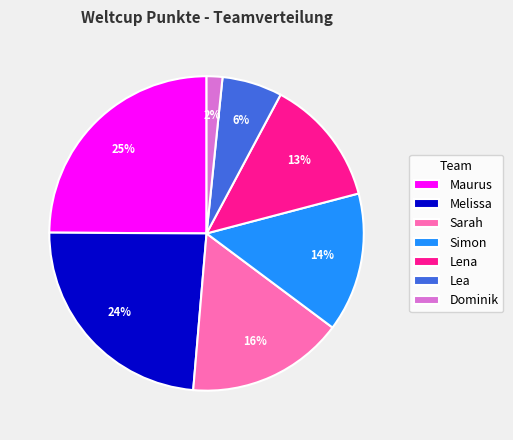

Which category has the biggest portion of the pie?

Maurus